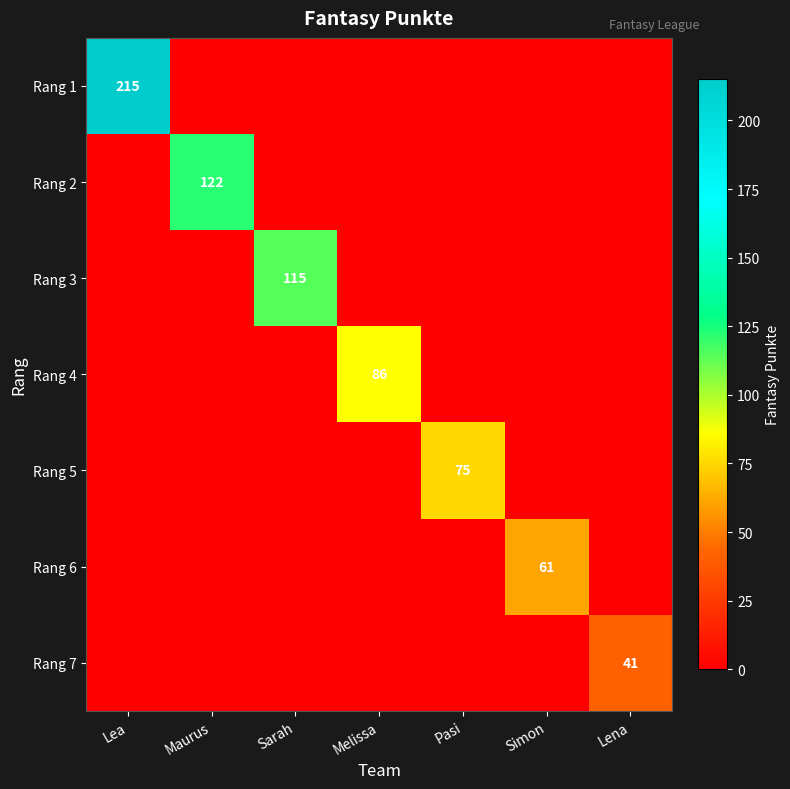

True or false: Rang 7 has a value of 17 at Lena.

False